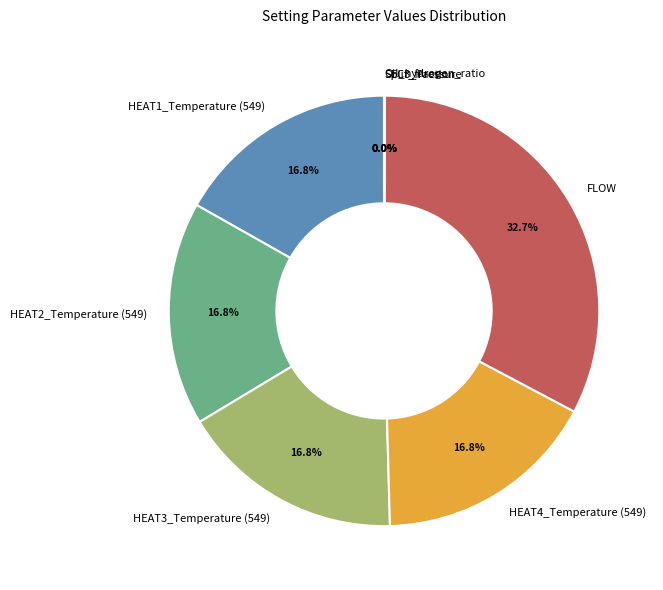

What is the largest slice in the pie chart?

FLOW